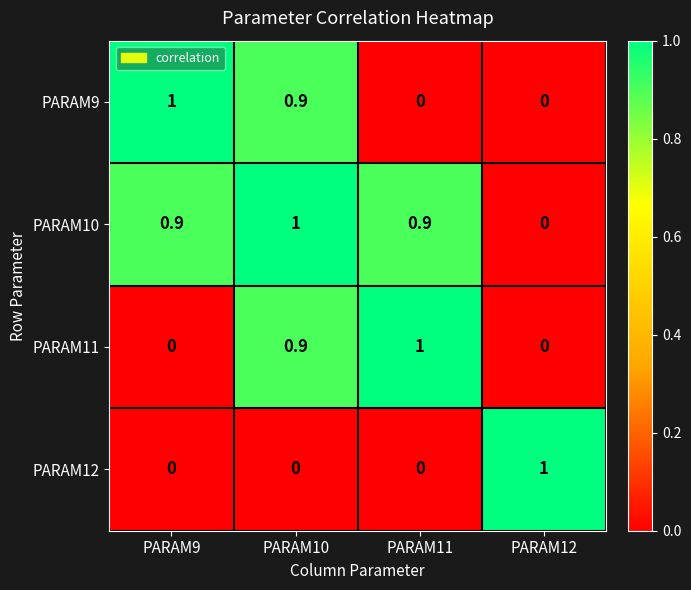

At which label does PARAM12 reach its peak?

PARAM12